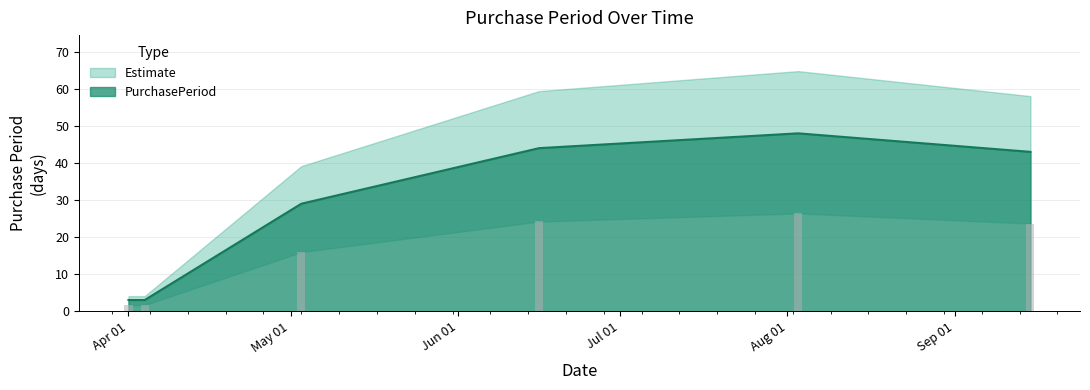

What is the maximum value for PurchasePeriod?

48